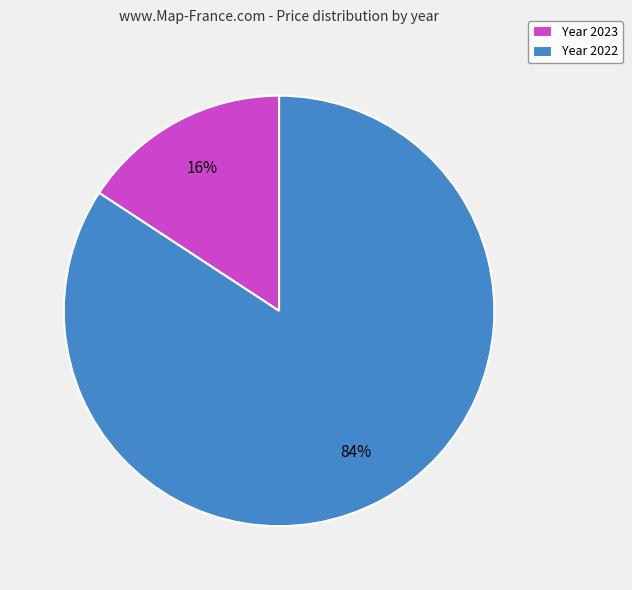

Is it true that Year 2023 is 16% of the pie?

True